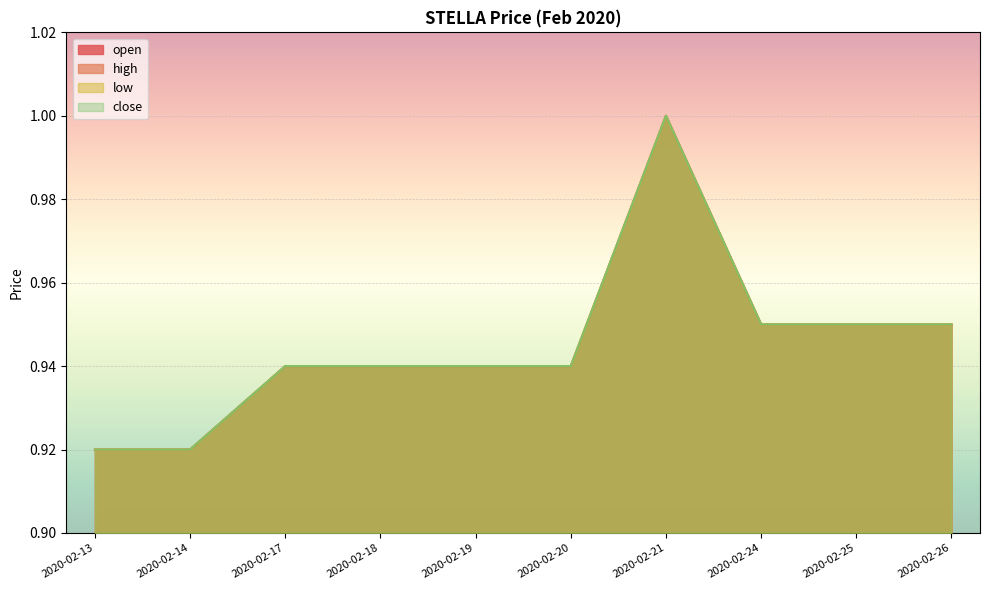

At which category is the sum across all series the highest?

2020-02-21